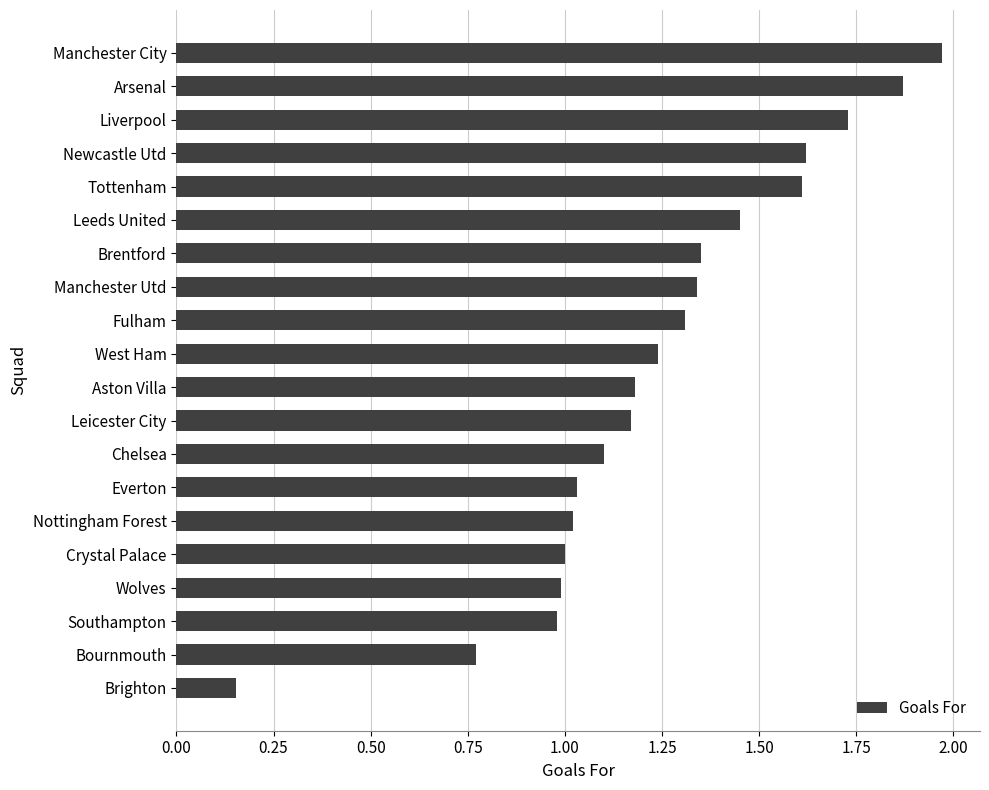

What is the difference between the maximum and minimum values?

1.8